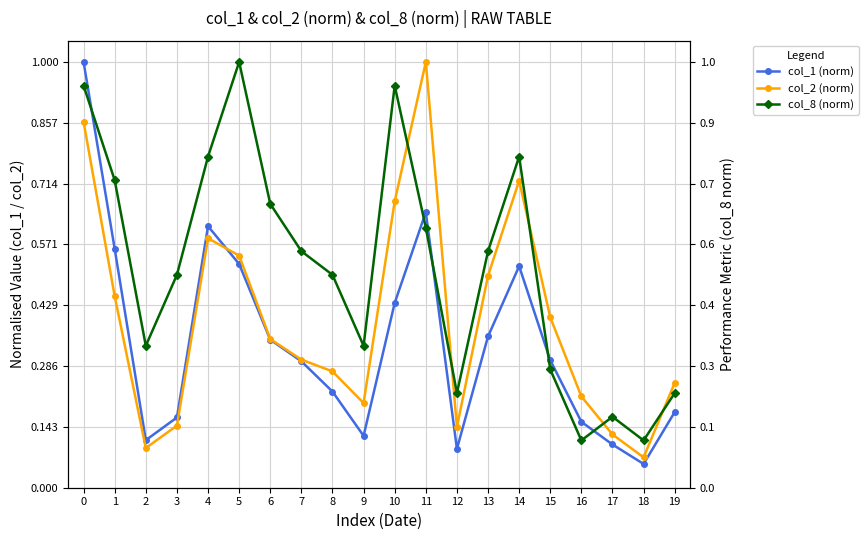

Between 9 and 18, which series saw the biggest shift?

col_8 (norm)